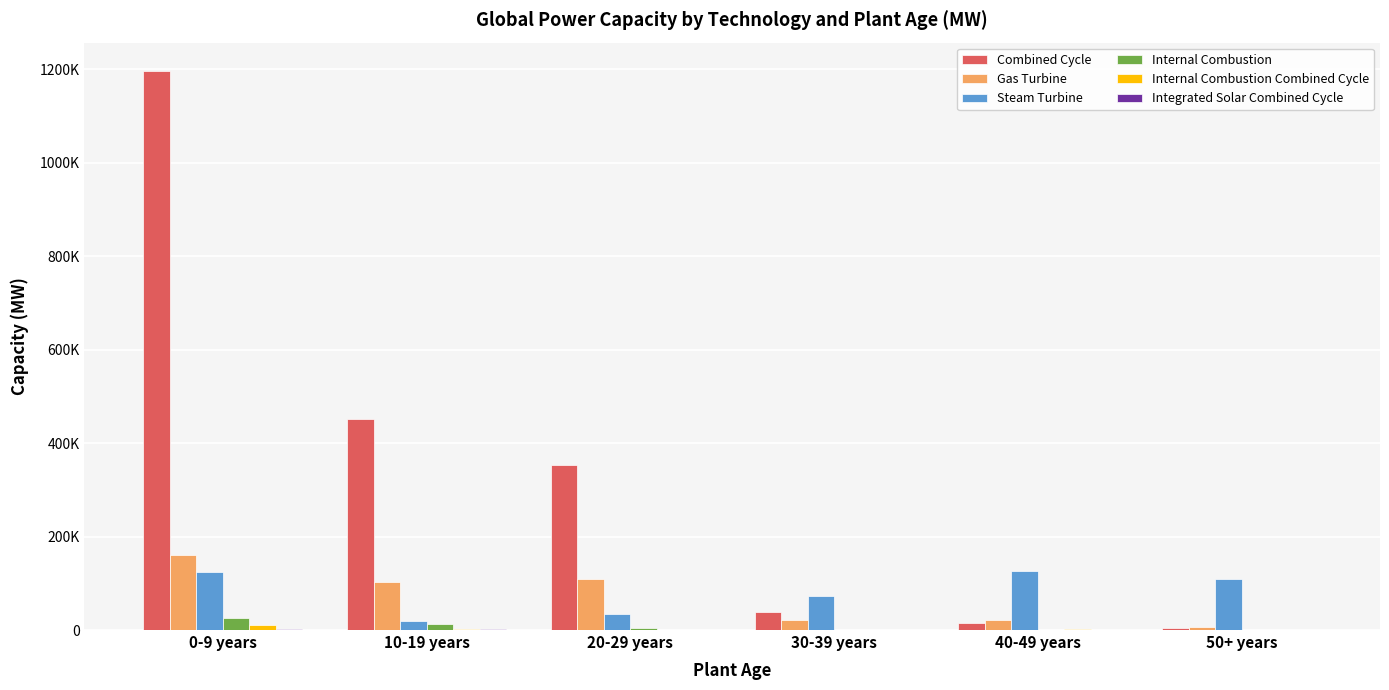

At which category is the sum across all series the highest?

0-9 years